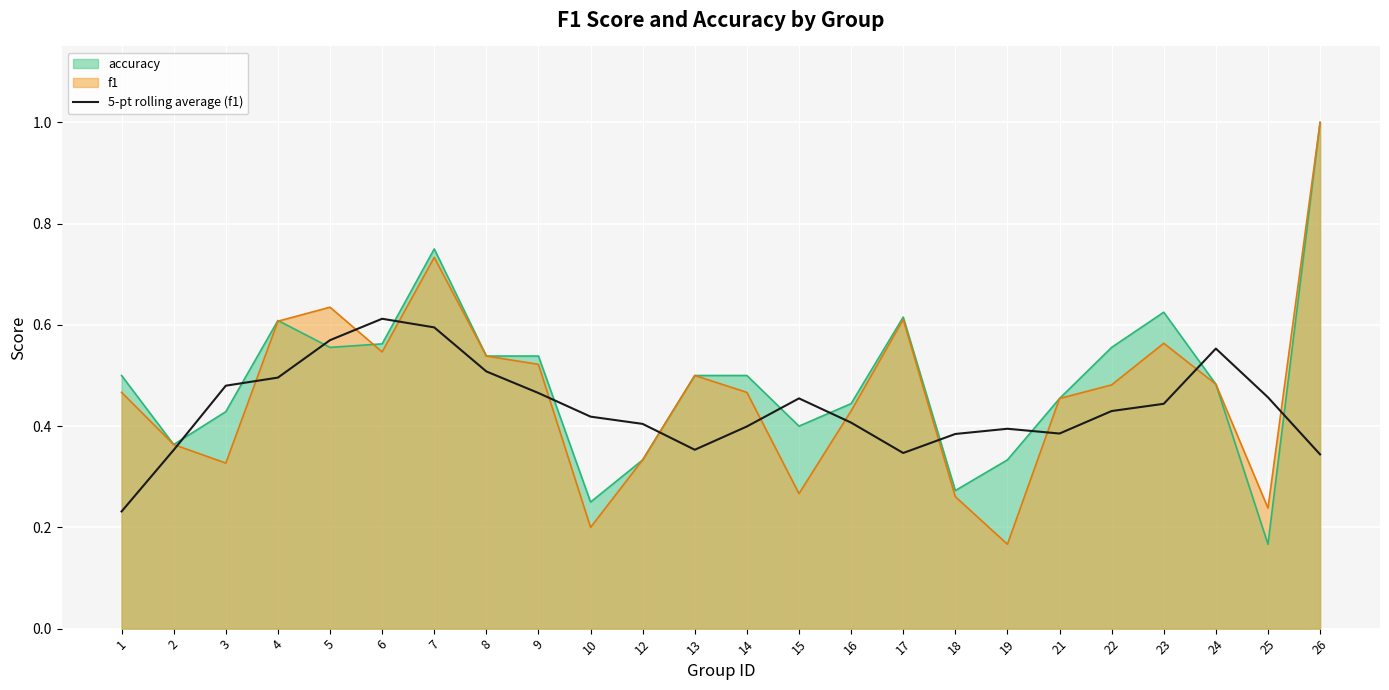

What is the total value across all series at 21?

1.3